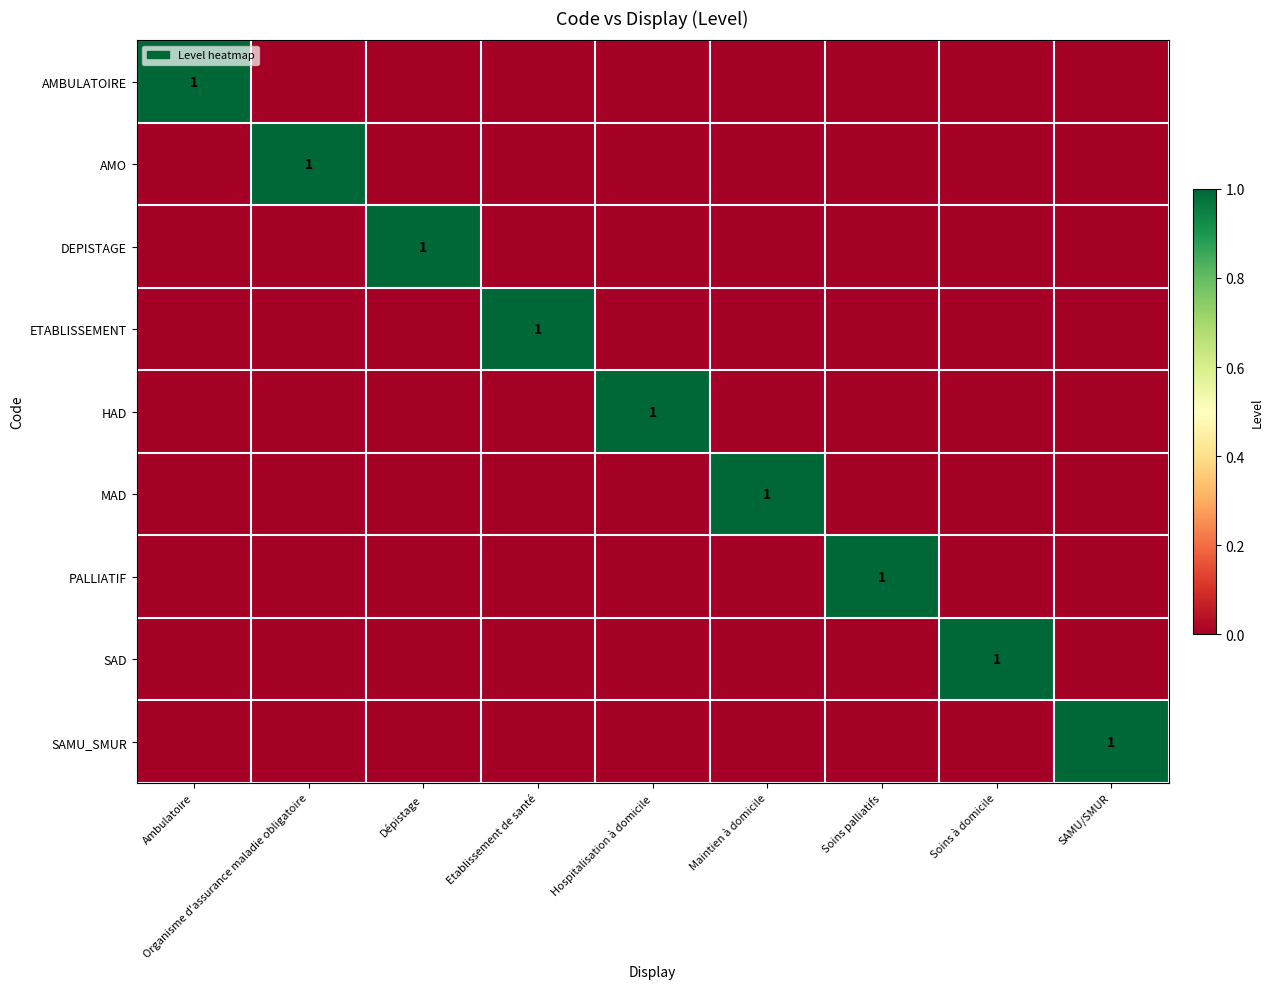

What is the maximum value for AMBULATOIRE?

1